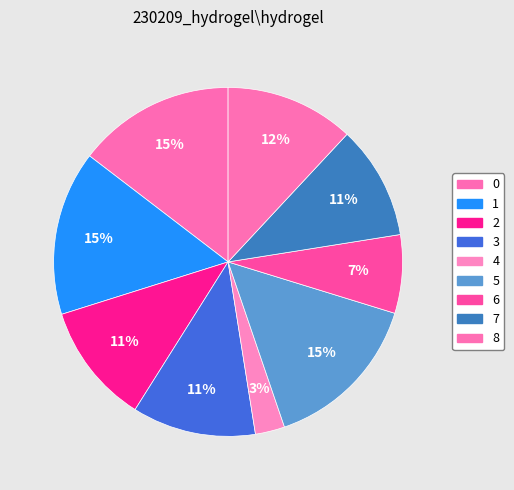

Which has a higher value, 2 or 4?

2